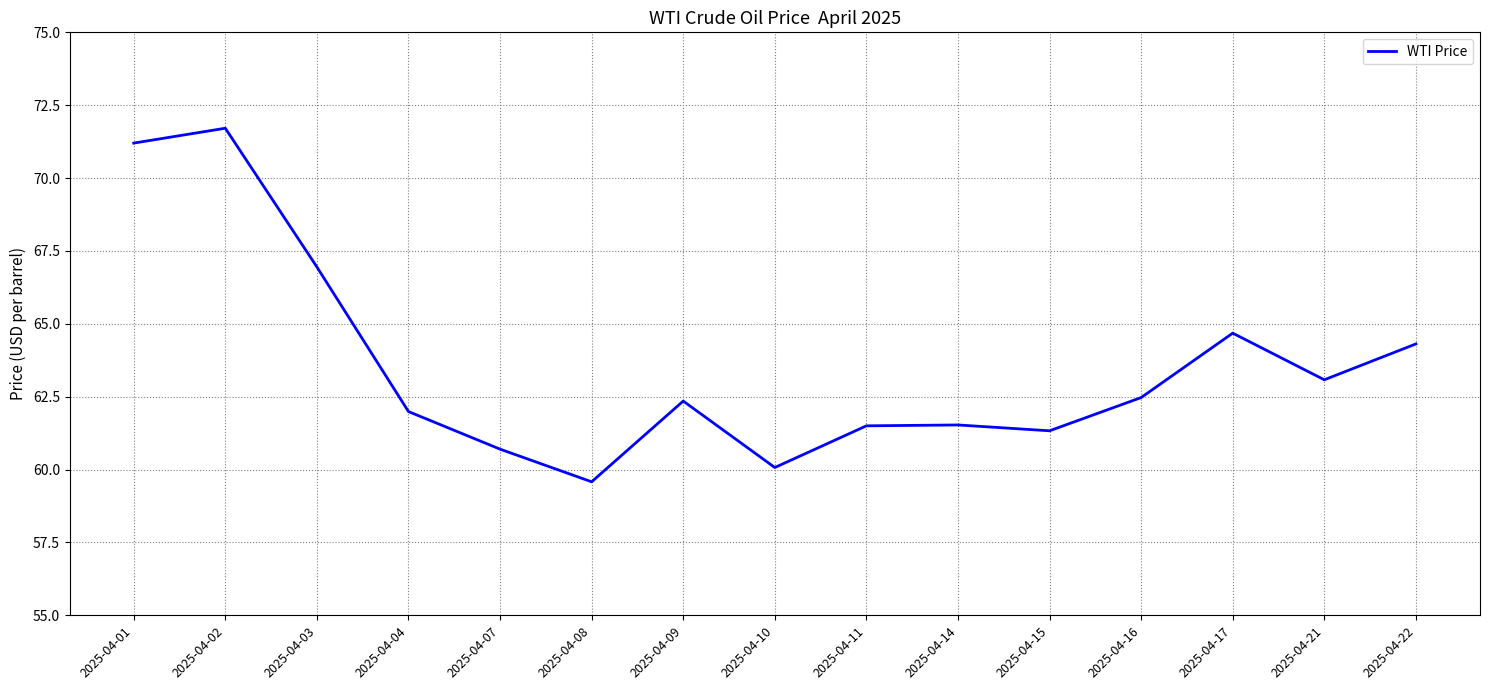

Is it true that the value at 2025-04-11 is 93.6?

False